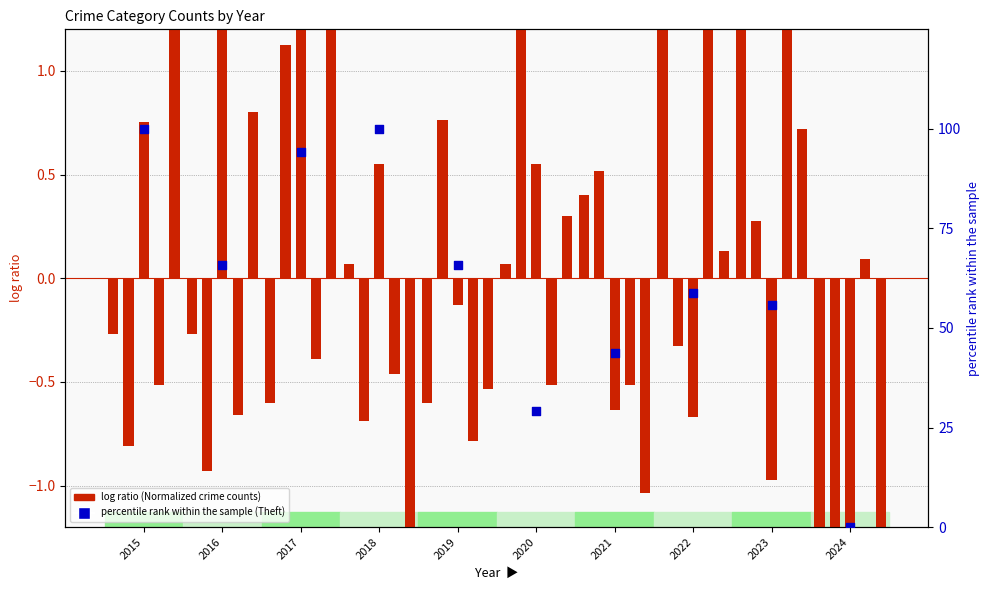

Is the value of percentile rank within the sample (Theft) at 2019 greater than the value of Aggravated Assault at 2015?

Yes